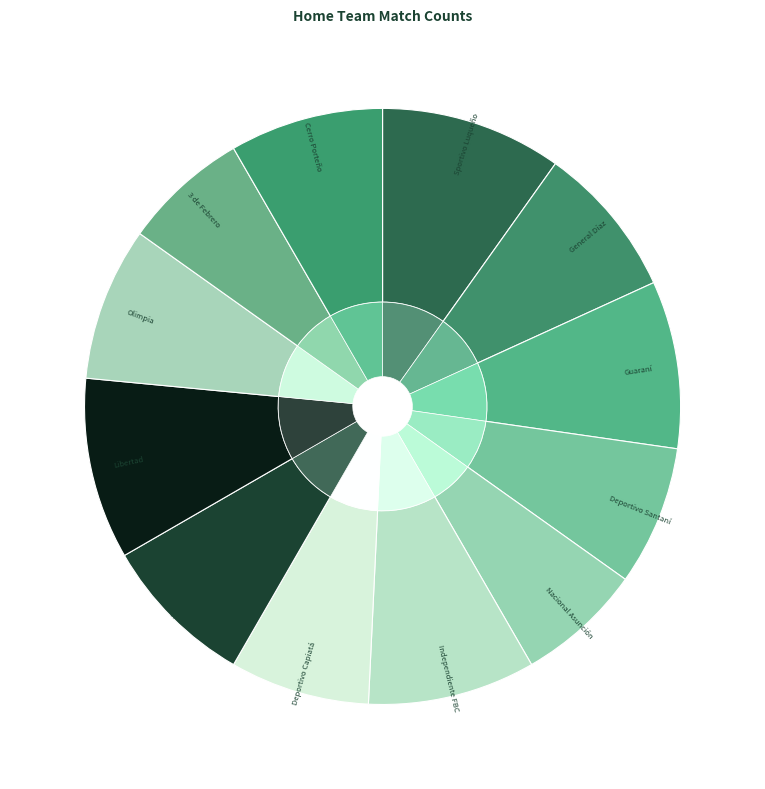

Do Guaraní and Sportivo Luqueño together represent more than half of the pie?

No